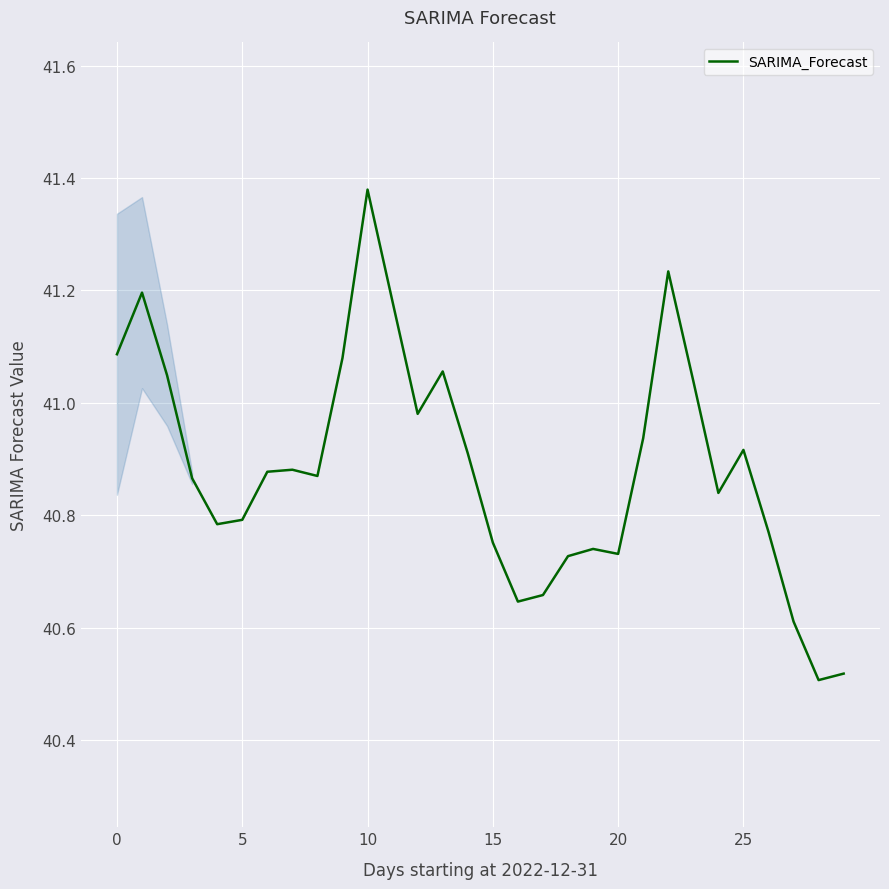

What is the difference between the maximum and minimum values?

0.9